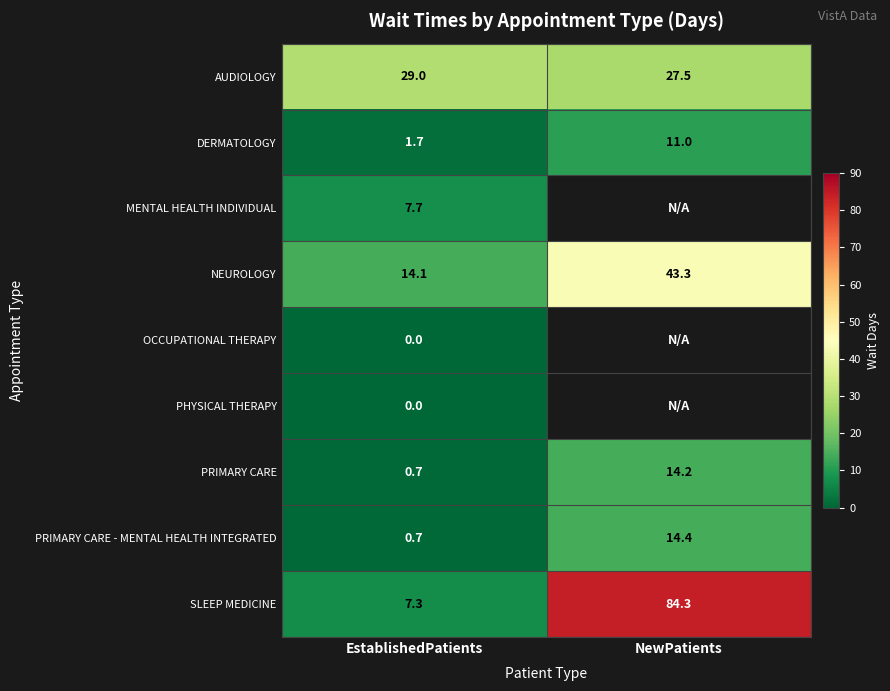

Where is AUDIOLOGY nearest to the value 28?

NewPatients